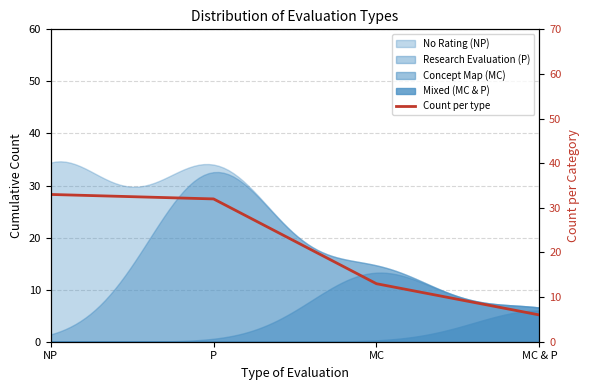

How many data points are less than 32?

2